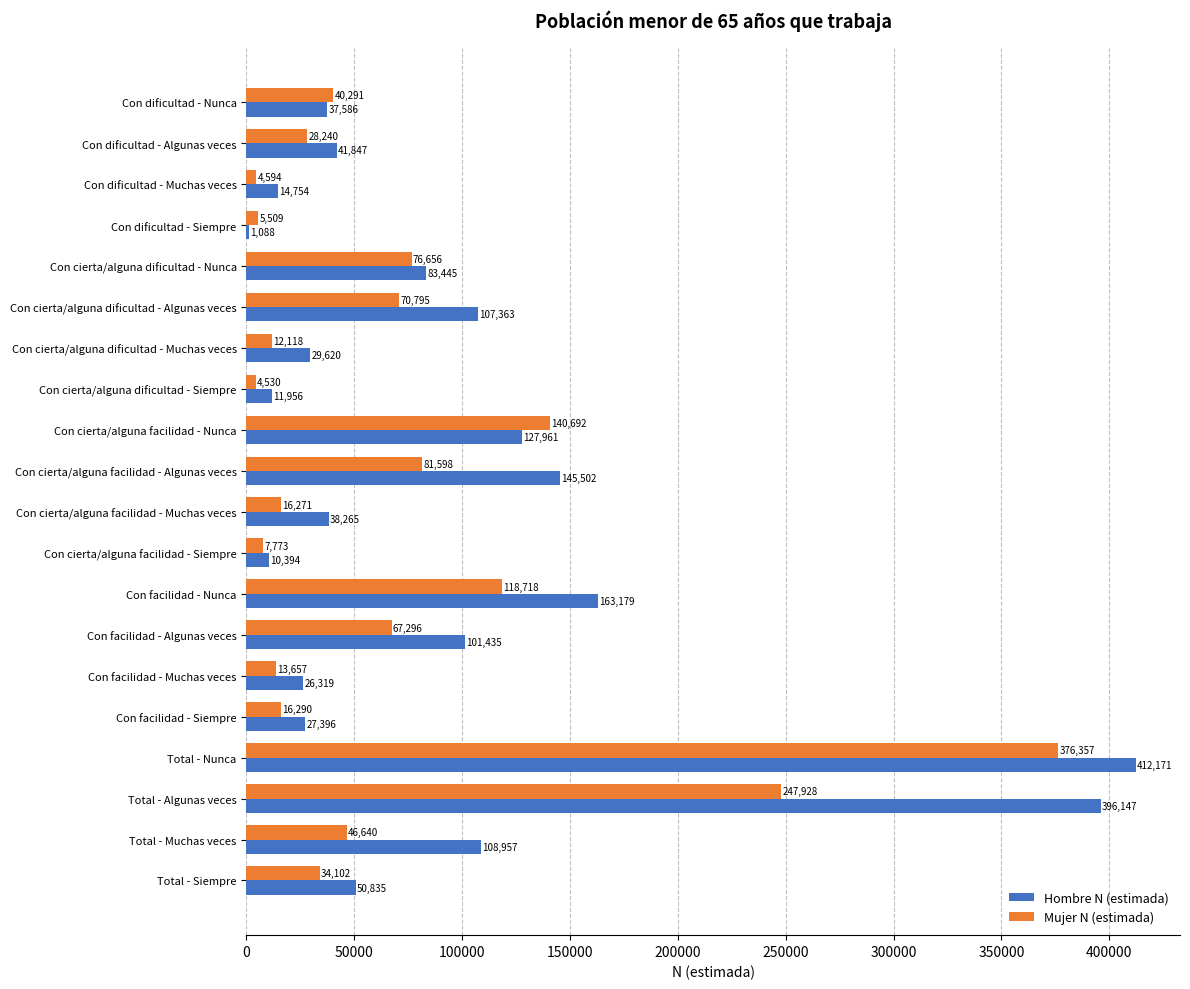

Read the Hombre N (estimada) value at Con facilidad - Siempre, to the nearest 10.

27400